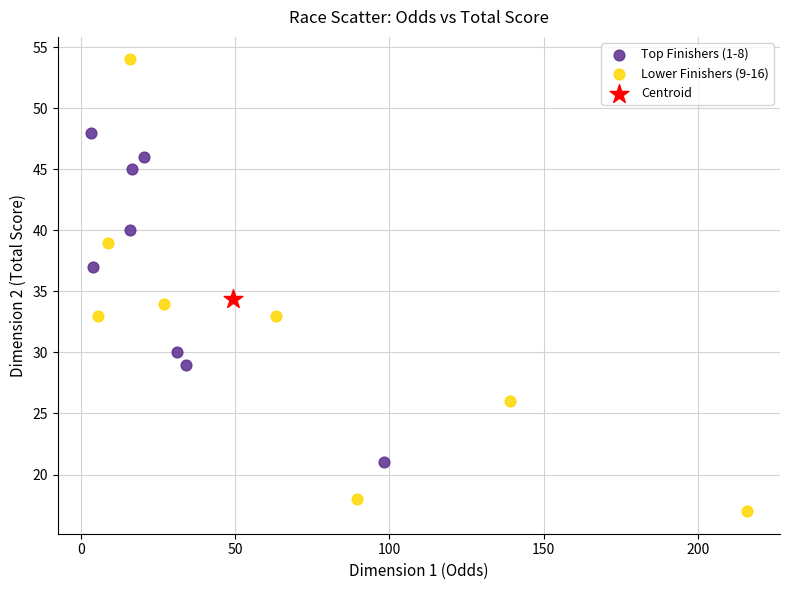

What are all the series names shown in the legend?

Top Finishers (1-8), Lower Finishers (9-16), Centroid